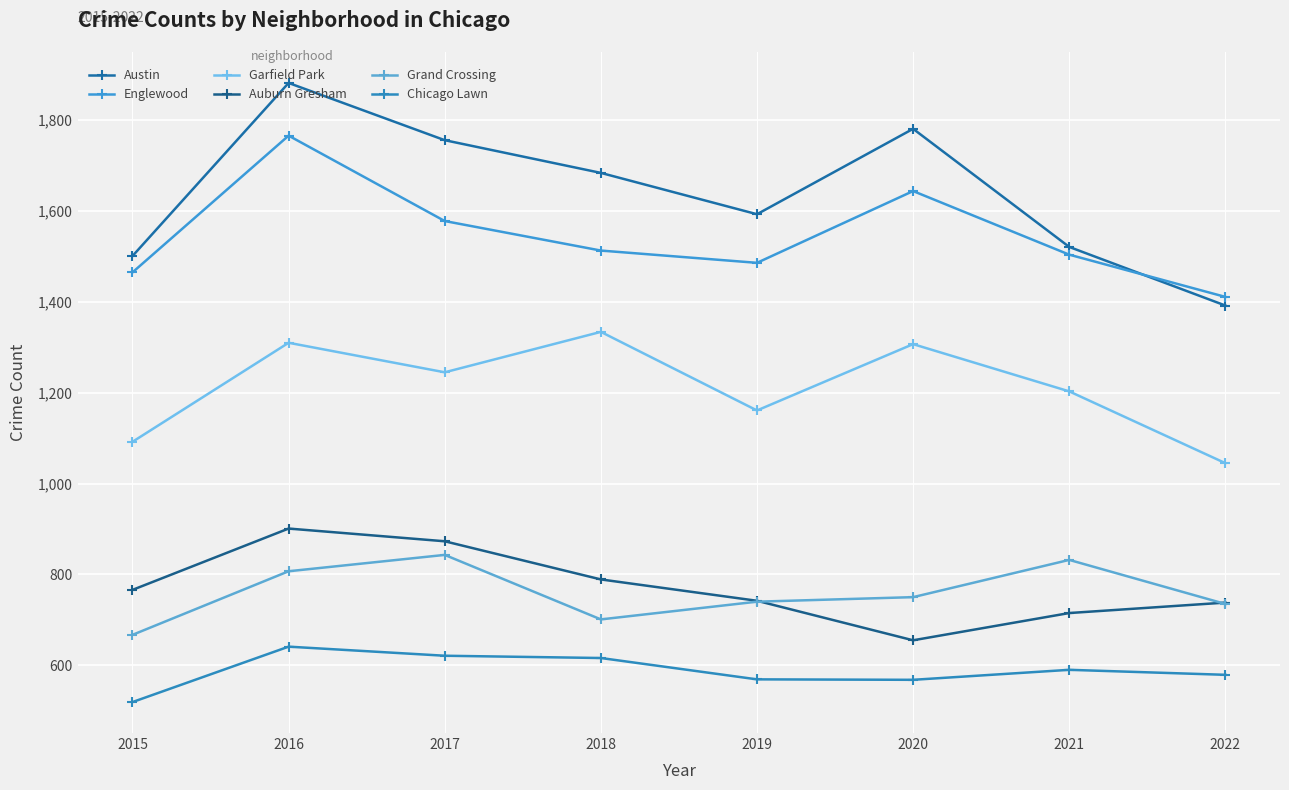

How many data points in Auburn Gresham are less than 766?

4